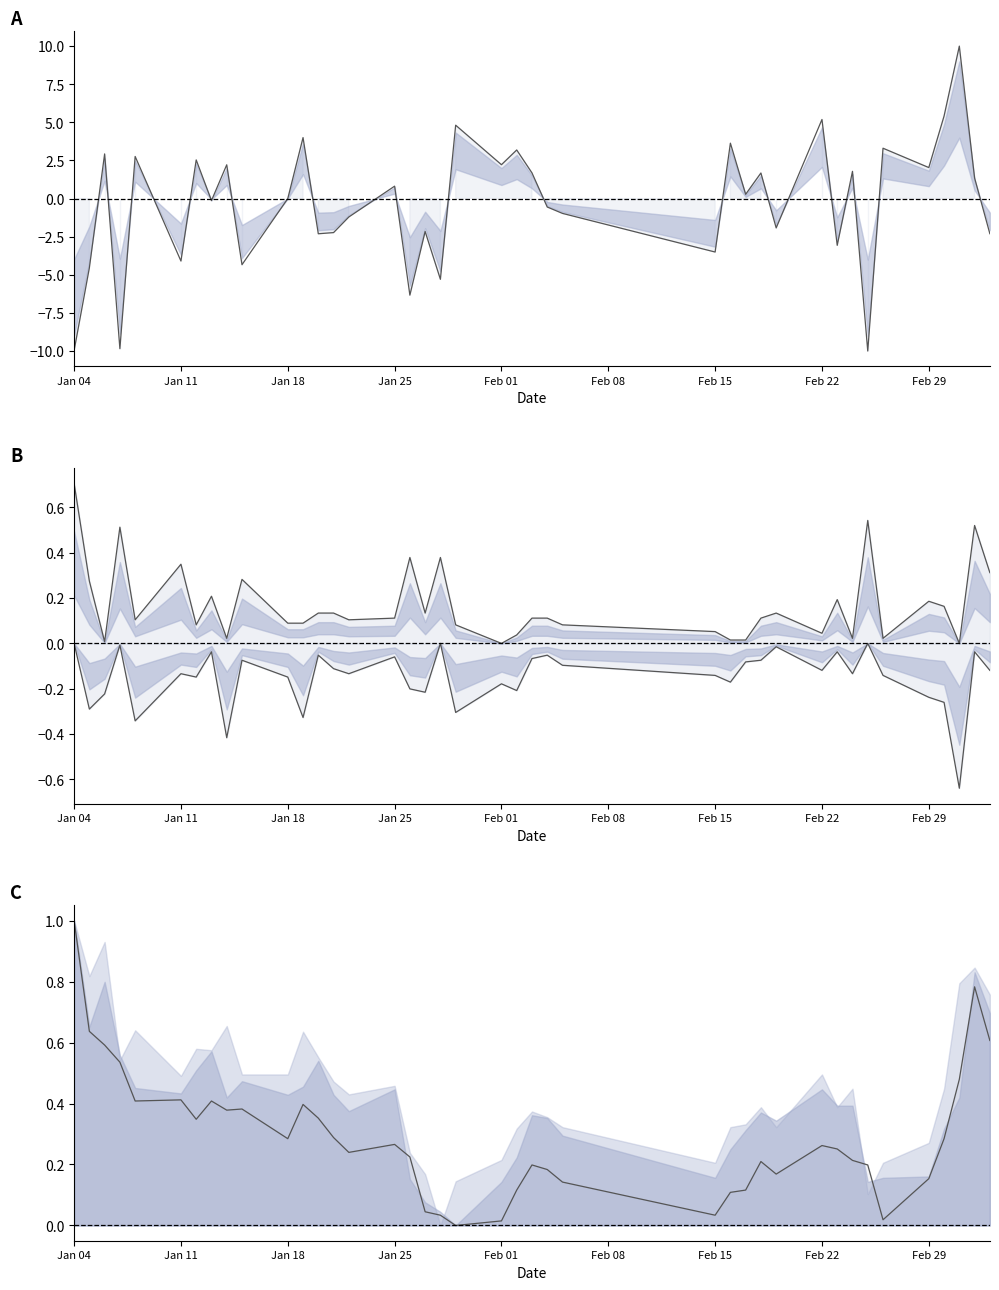

Count the number of data series in this chart.

2